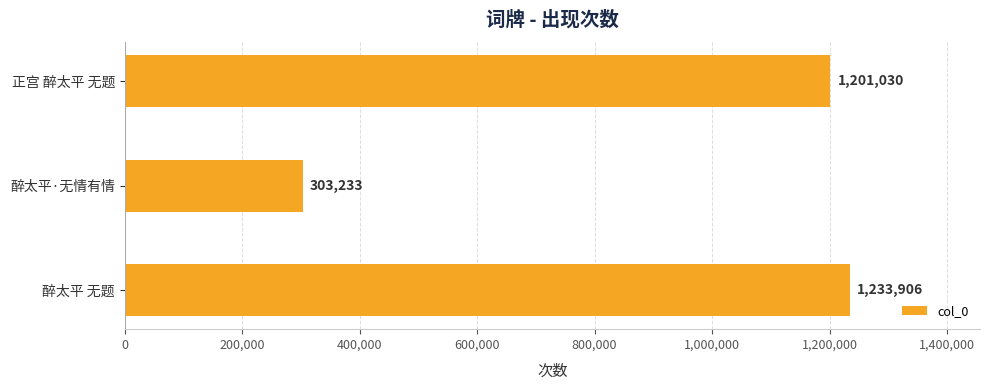

What is the average value?

912723